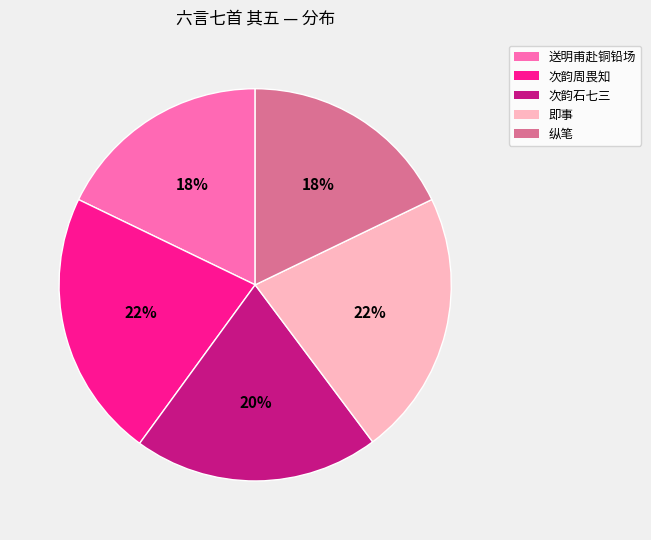

True or false: 次韵石七三 accounts for 30% of the total.

False